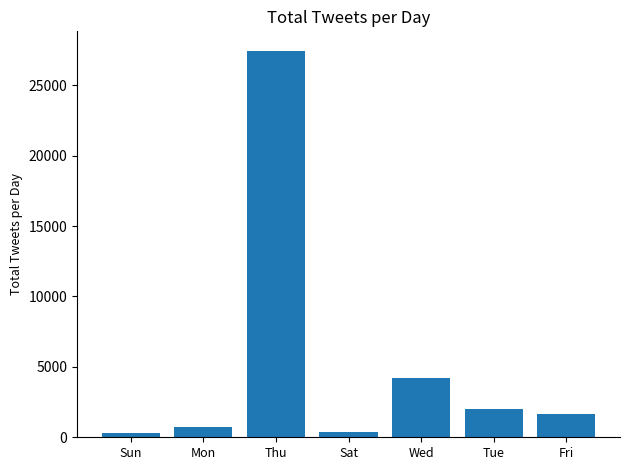

What is the change in value from Sat to Tue?

+1623